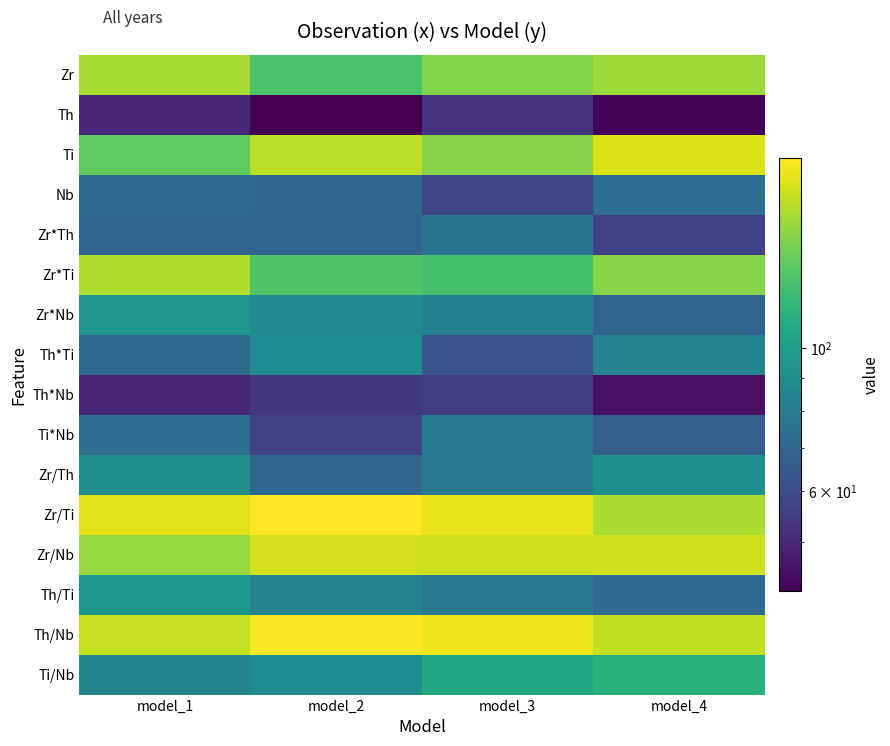

What is the spread (max minus min) of values at model_3?

136